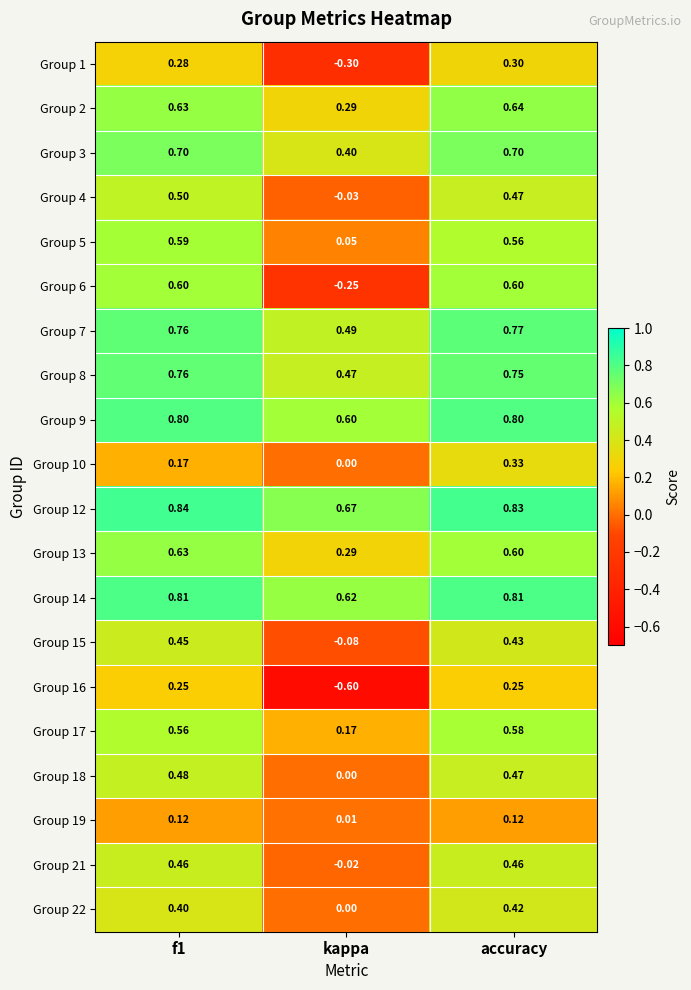

What is the maximum value shown in the chart?

0.8